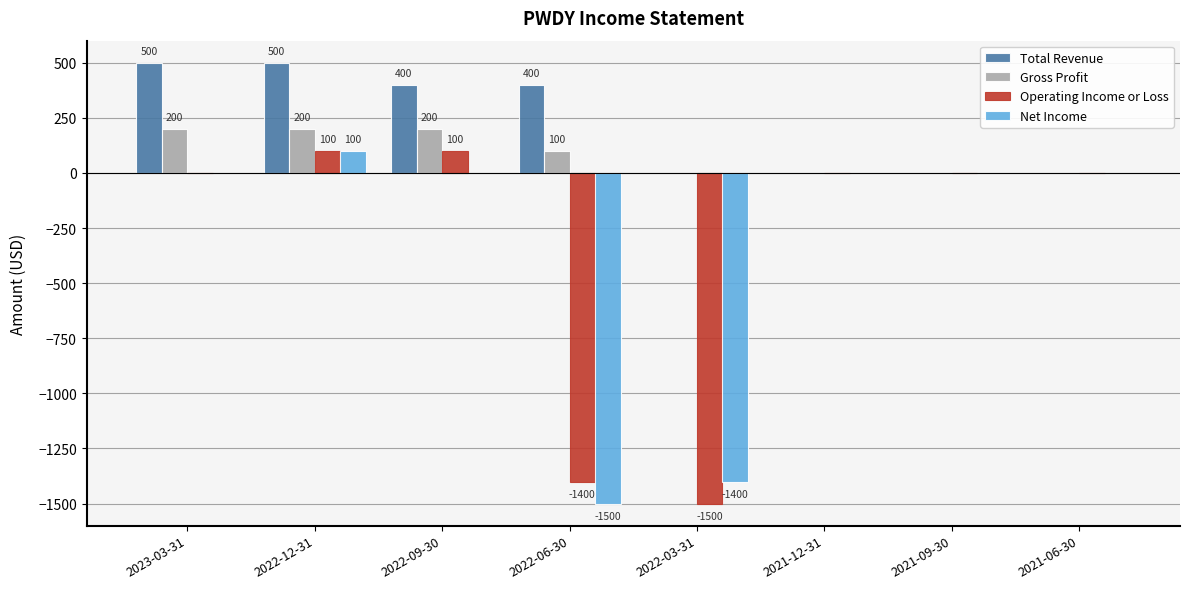

How many categories are shown in the chart?

8